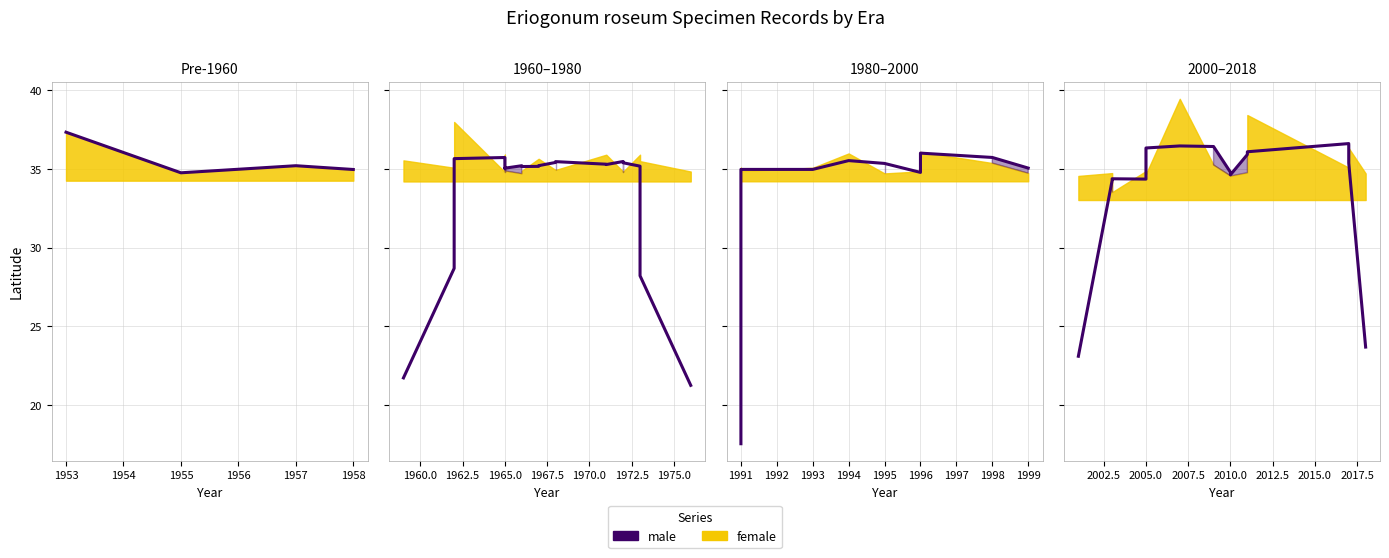

Does the chart have visible grid lines?

Yes